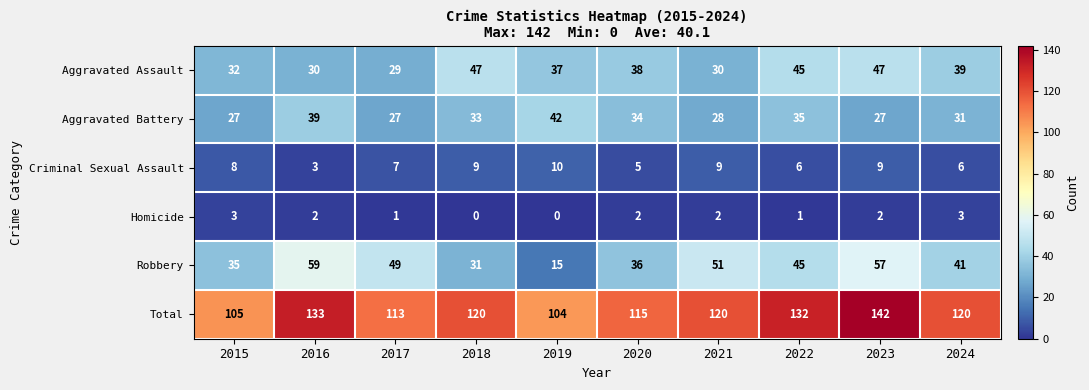

Which series has the widest spread of values?

Robbery